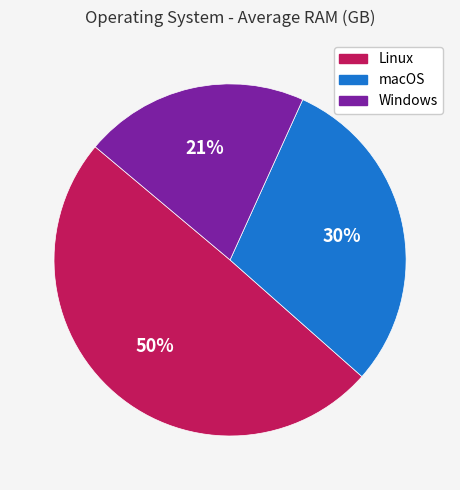

Which slice is the smallest?

Windows